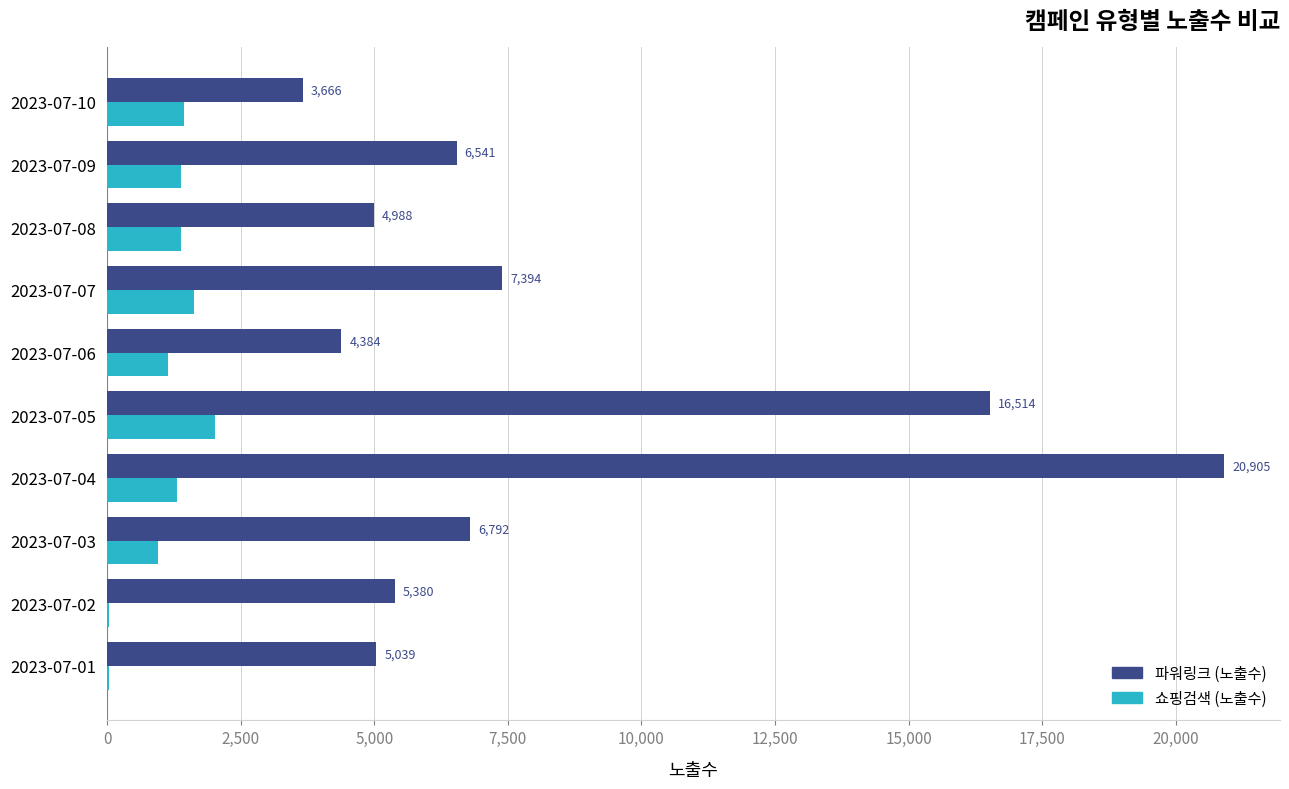

What is the approximate value of 쇼핑검색 (노출수) at 2023-07-07, to the nearest 10?

1630